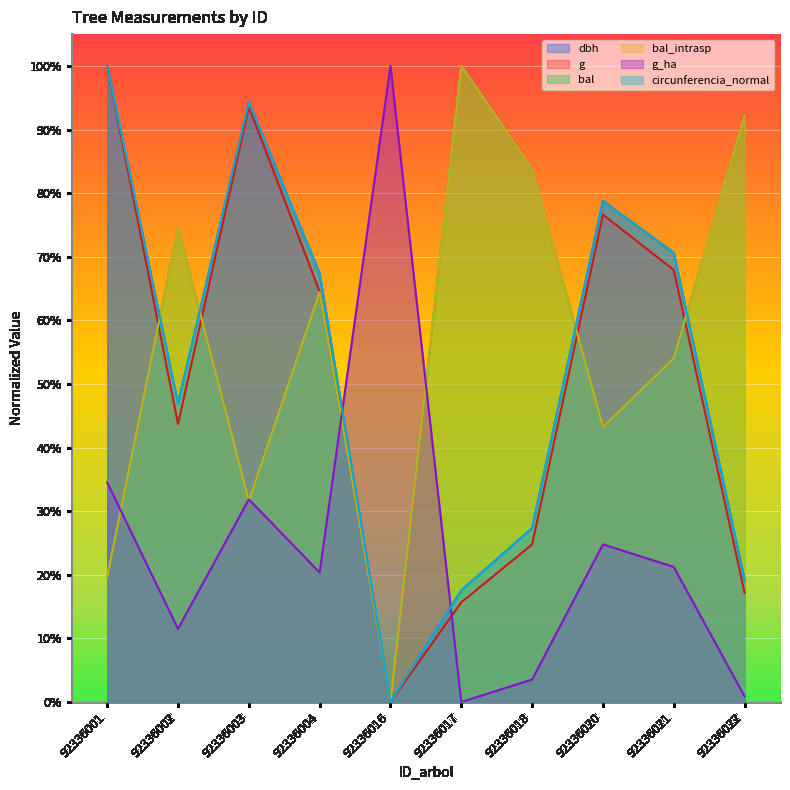

What is the difference between the maximum and minimum values in the circunferencia_normal series?

1.0